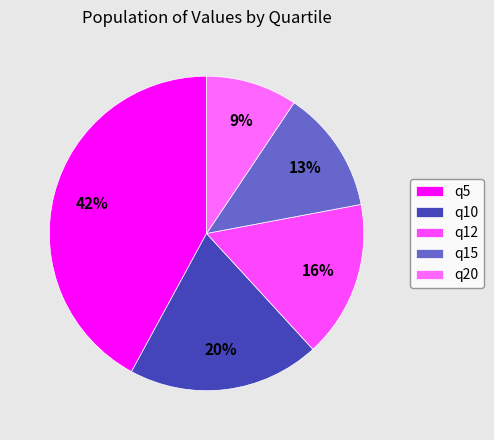

Does any single category account for the majority?

No